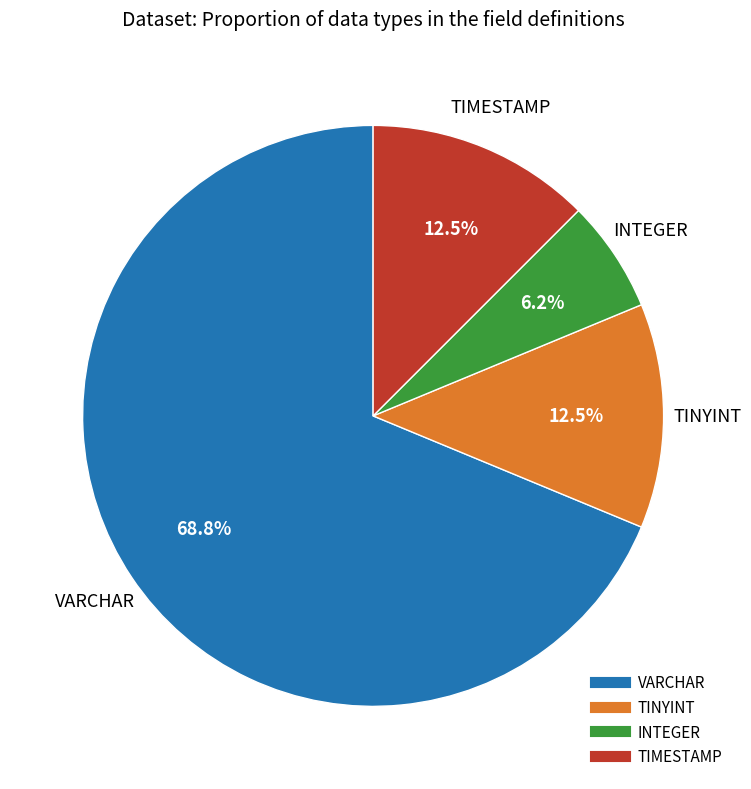

Is there any slice that represents more than half of the pie?

Yes